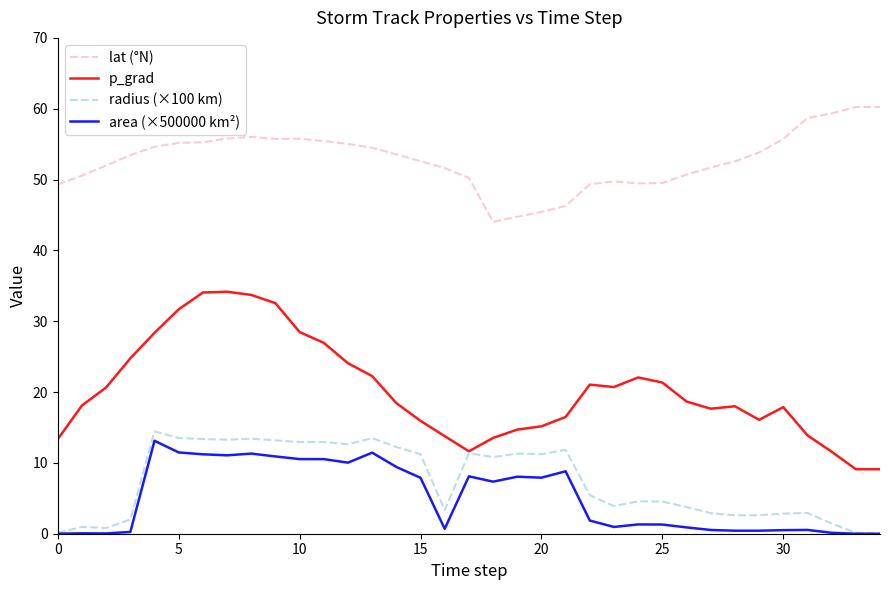

What is the greatest value displayed?

60.2